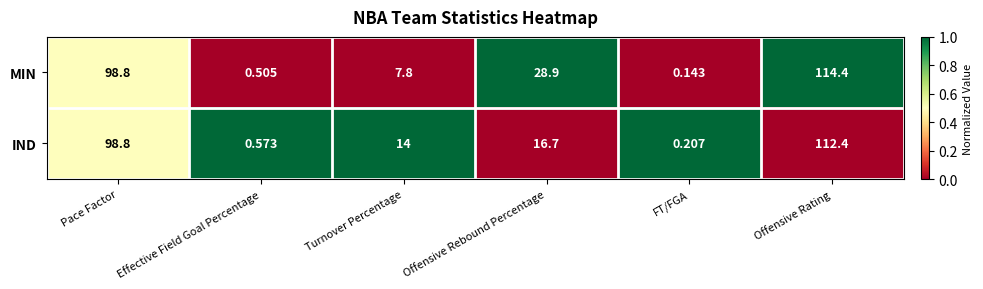

Which series changed the most between Pace Factor and Offensive Rebound Percentage?

IND